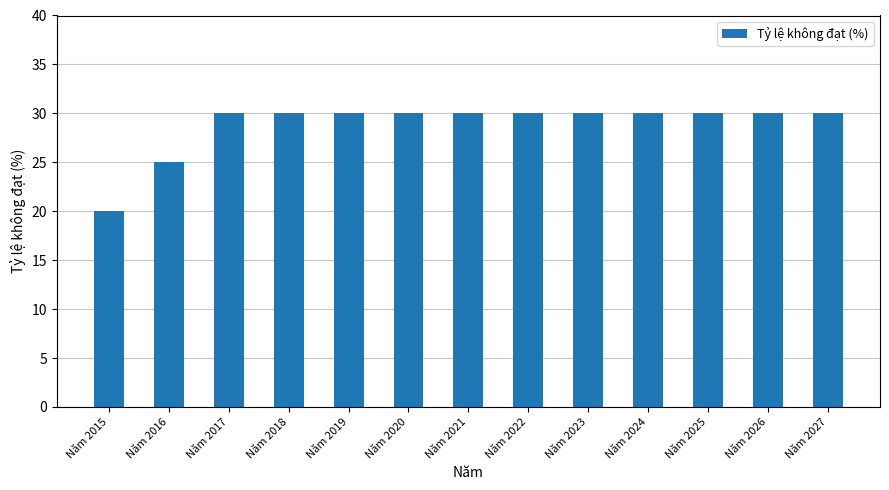

Is it true that the value at Năm 2020 is 30?

True